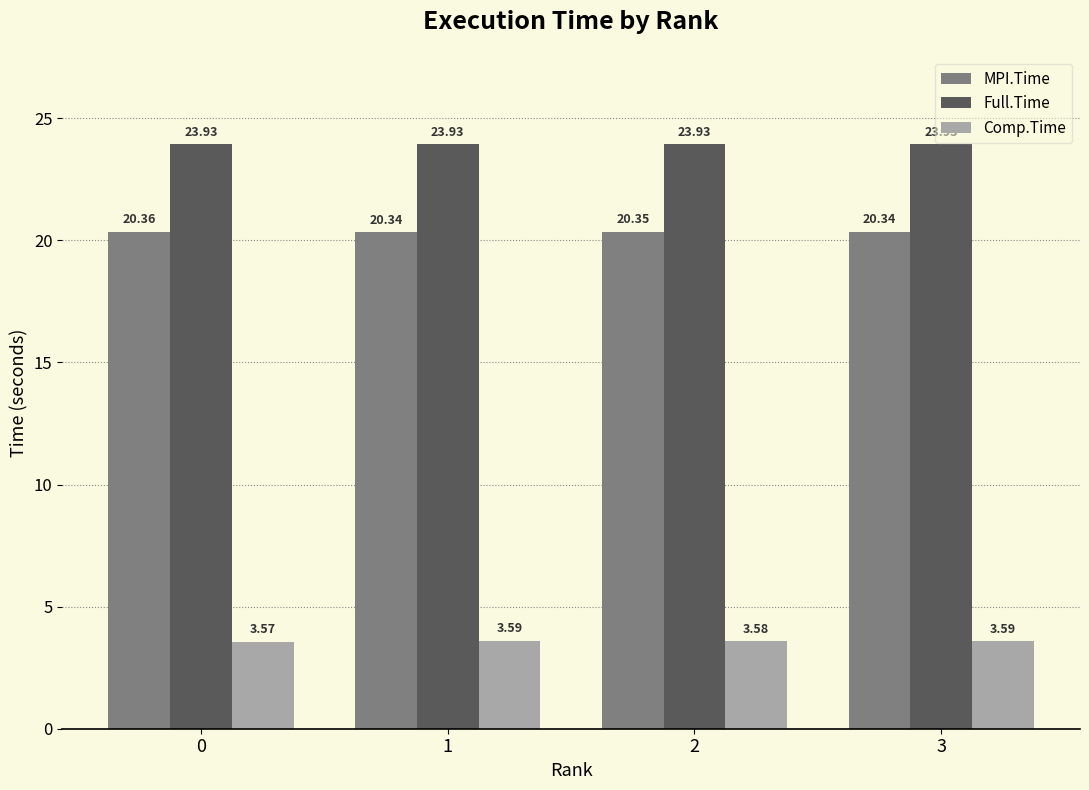

How many Full.Time values are between 23 and 24?

4